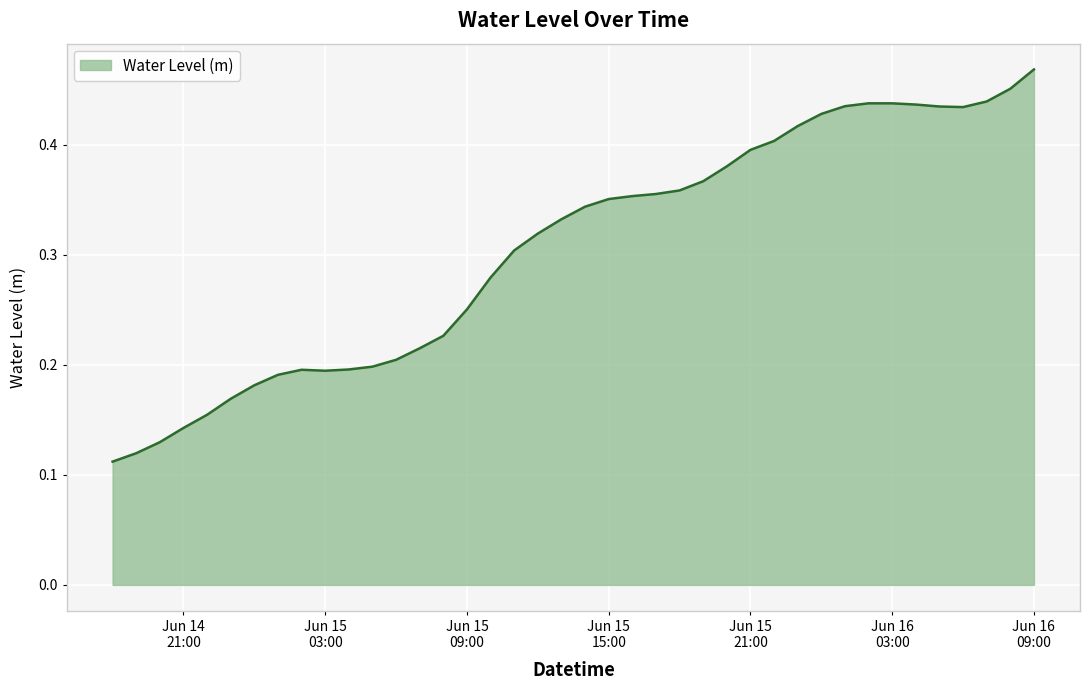

At which category does the chart reach its peak across all series?

Jun 16
09:00